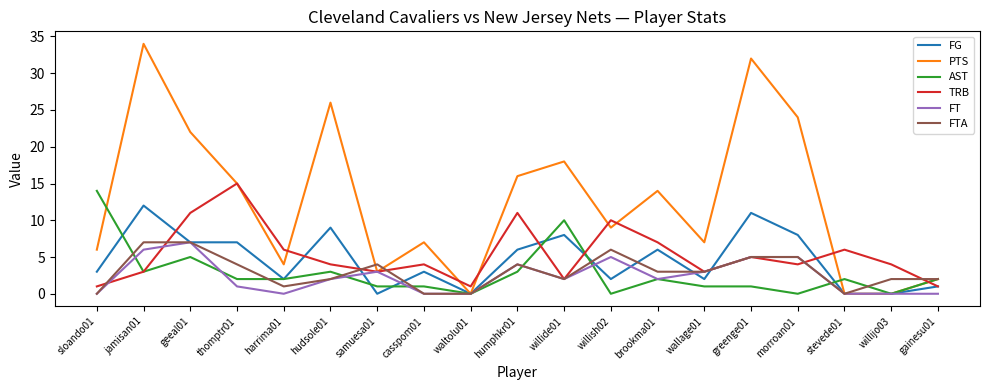

How many series are shown in this chart?

6